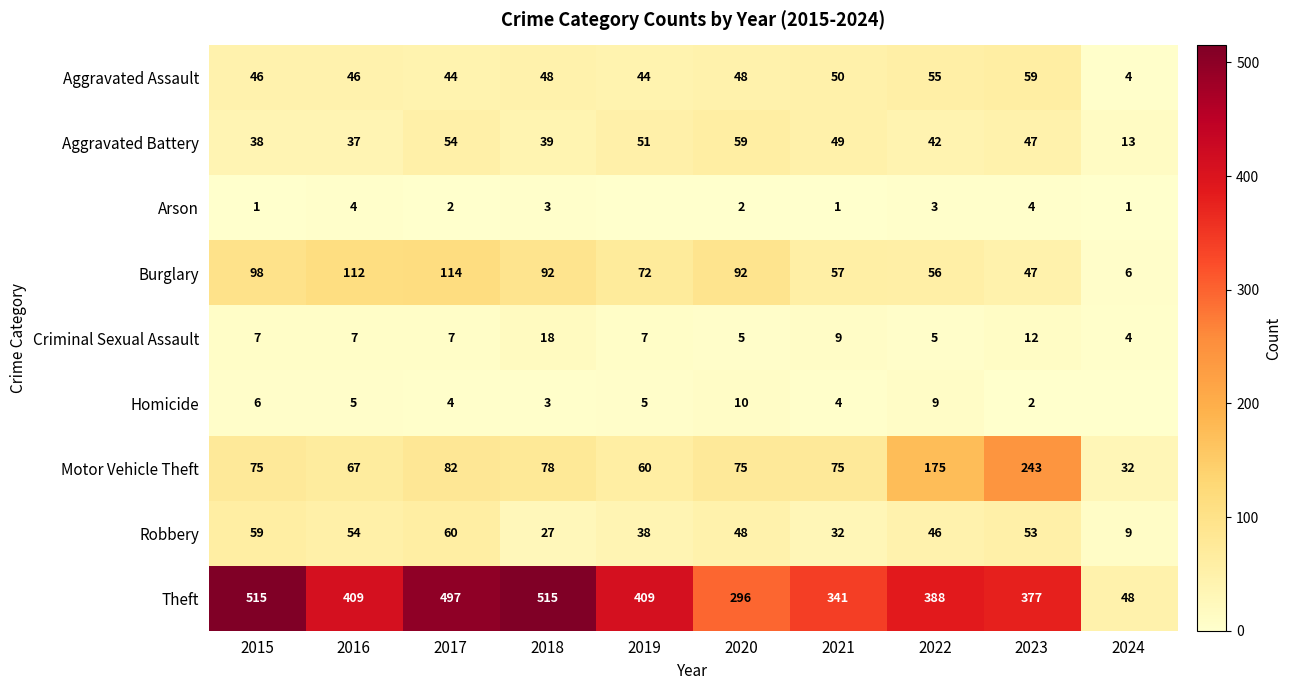

Which has a higher value, 2020 or 2015?

2020